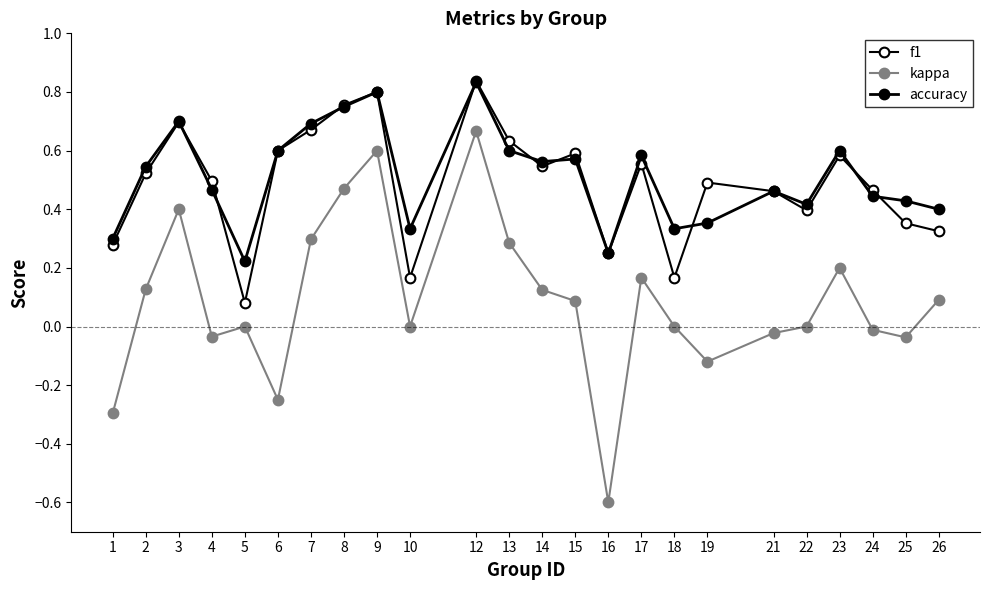

Where is the first local minimum for accuracy?

5